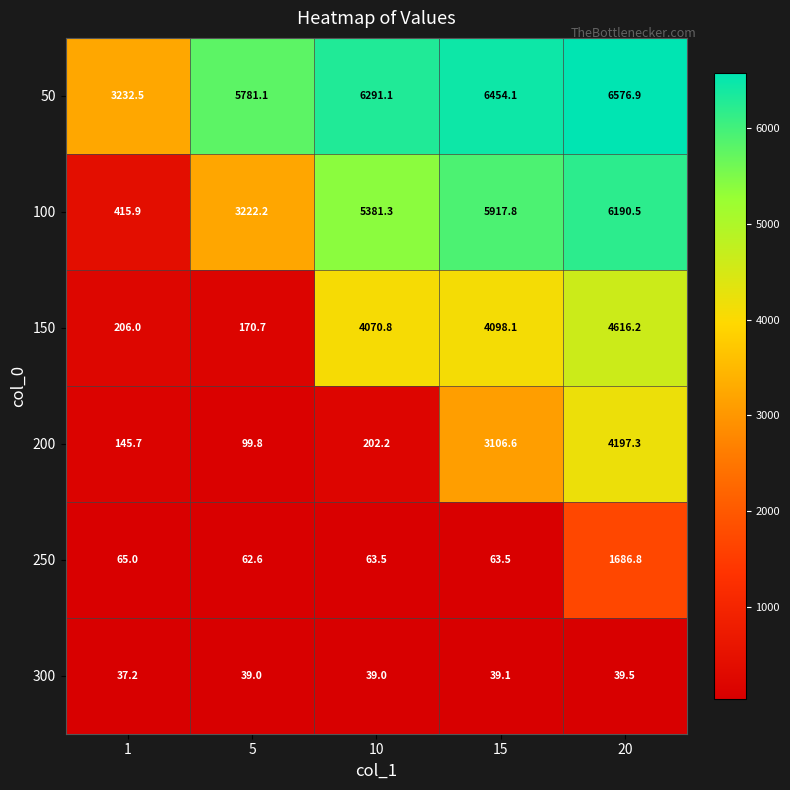

At 10, list the series in order from largest to smallest.

50, 100, 150, 200, 250, 300